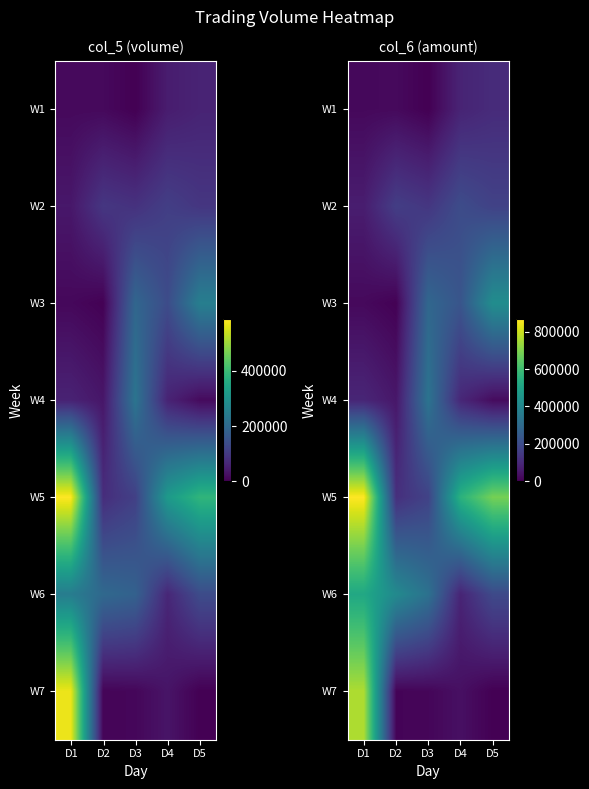

At D3, list the series in order from smallest to largest.

W1, W7, W2, W5, W3, W6, W4